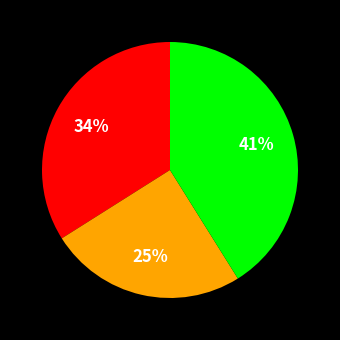

To the nearest percent, what is the difference between the largest and smallest slice percentages?

16%